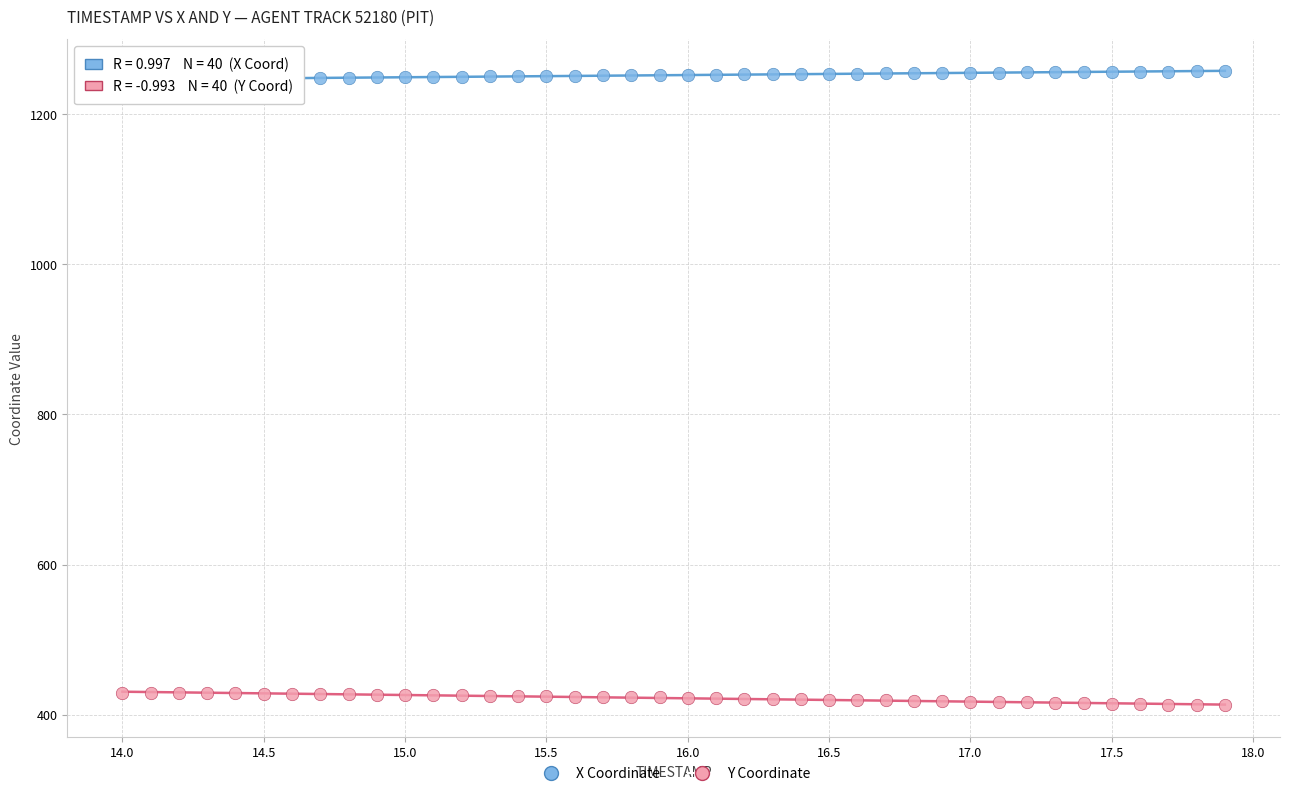

Across all data points, what is the range of X values (max minus min)?

3.9